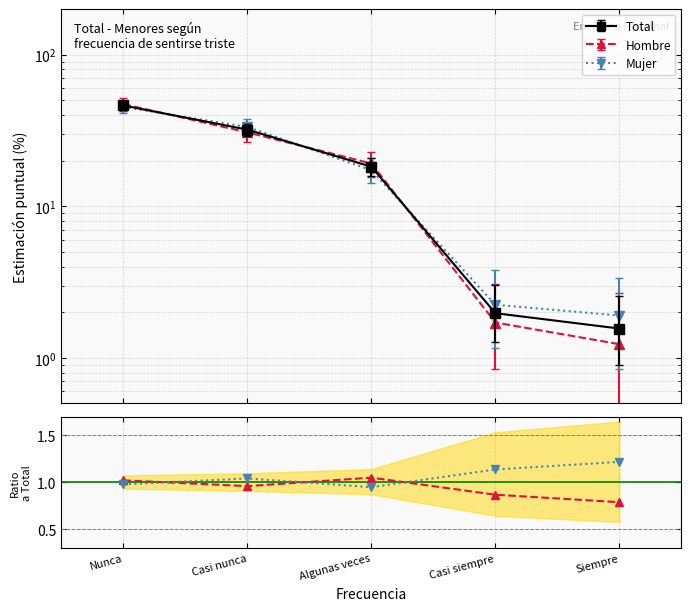

Read the Mujer/Total value at Algunas veces.

0.9